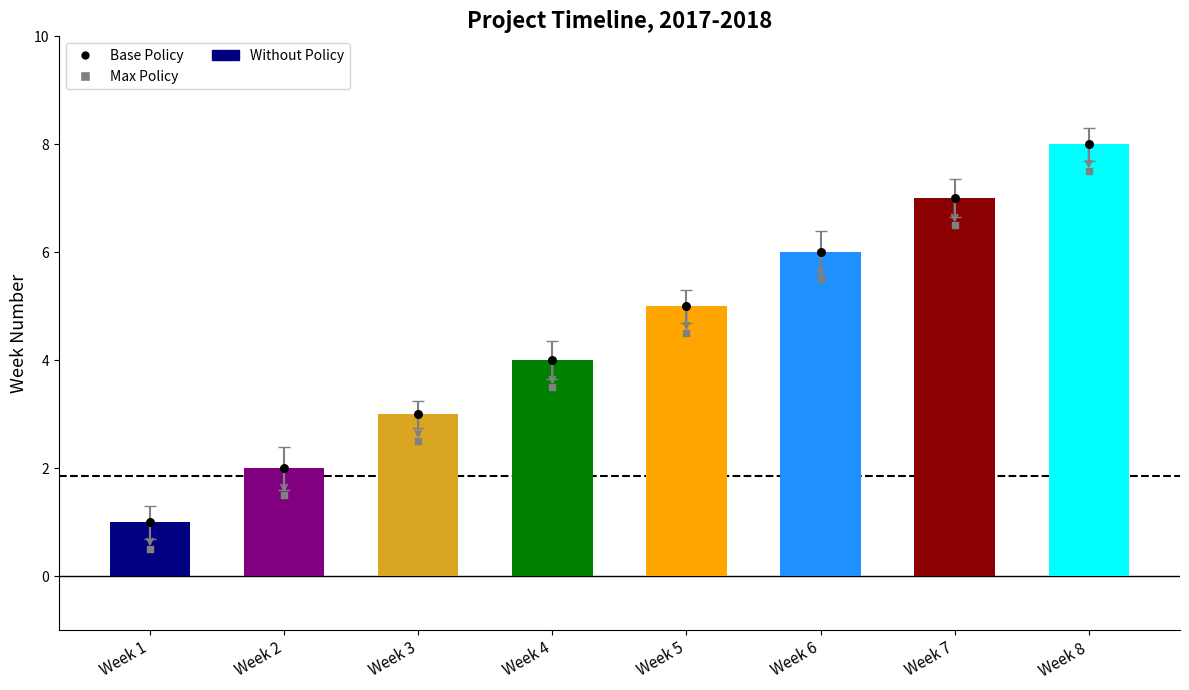

Which series contains the highest Y value?

Without Policy